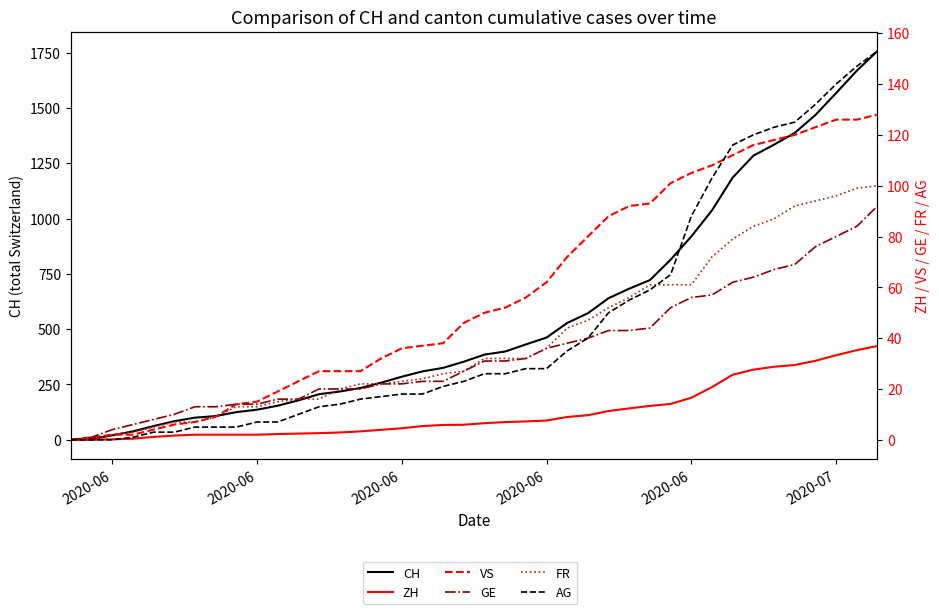

True or false: AG has a value of 12 at 10.

False